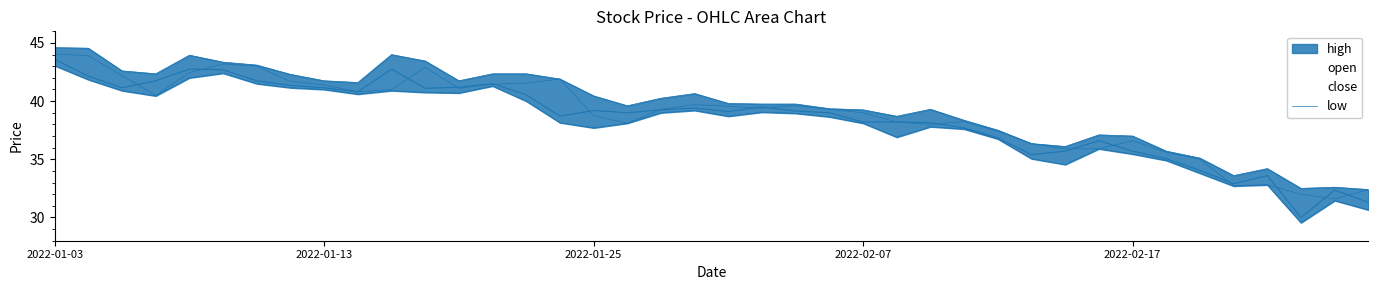

What is the difference between the maximum and minimum values in the close series?

13.6